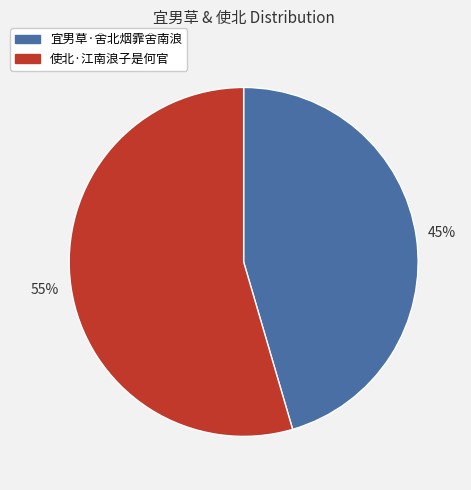

Combined, do 宜男草·舍北烟霏舍南浪 and 使北·江南浪子是何官 account for over 50%?

Yes